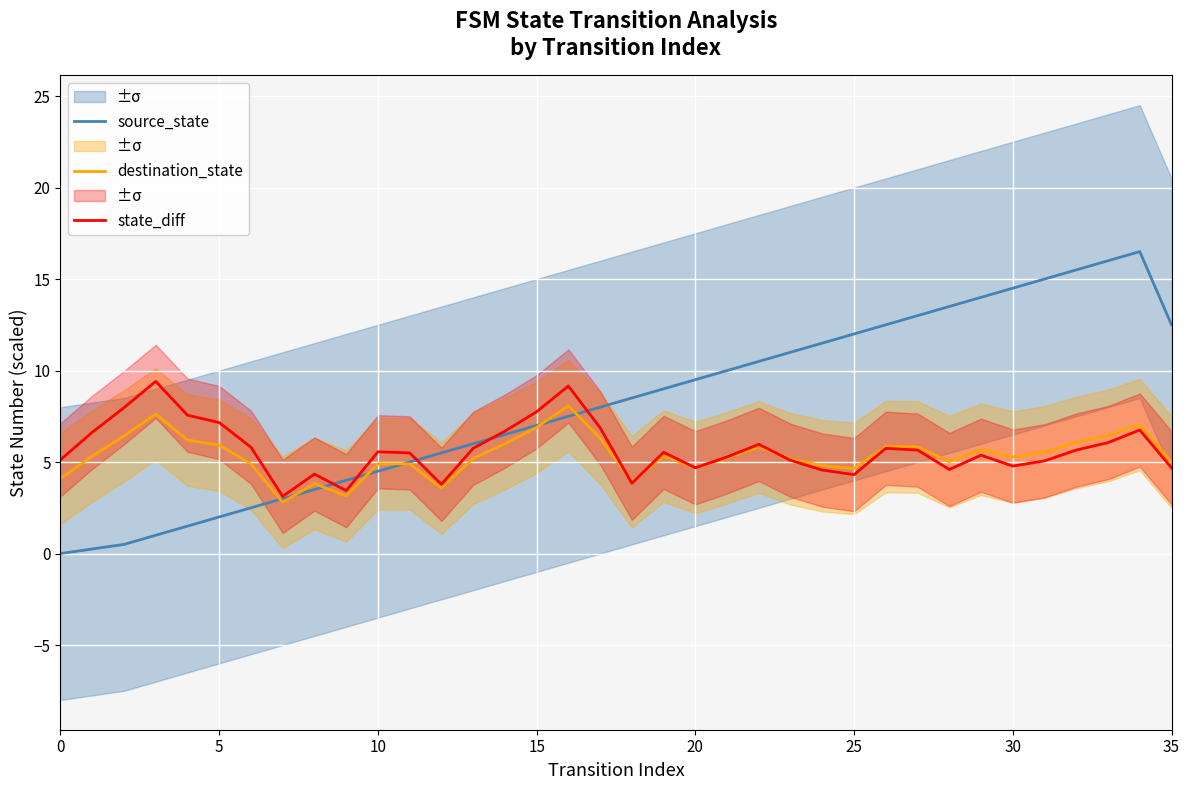

Is this an area chart (filled region under the line)?

No